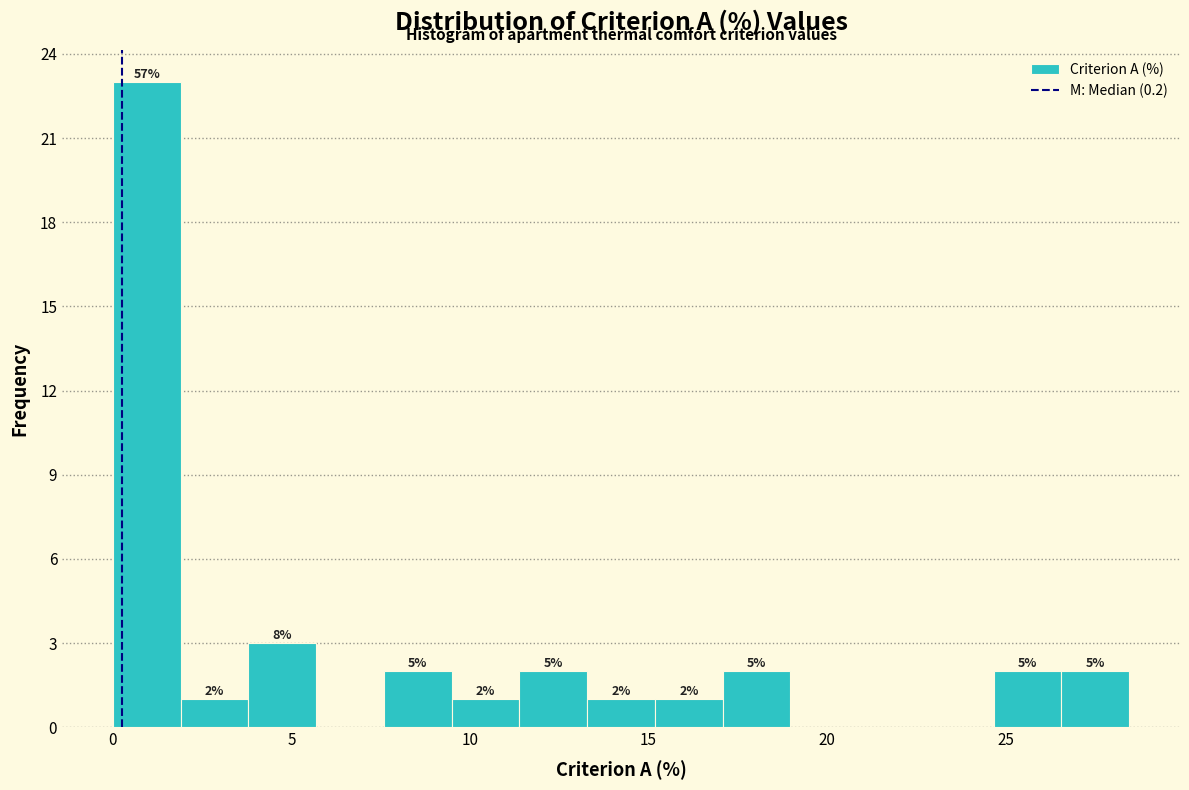

Read against the x-axis, roughly where is the centre of the tallest bar?

1.0